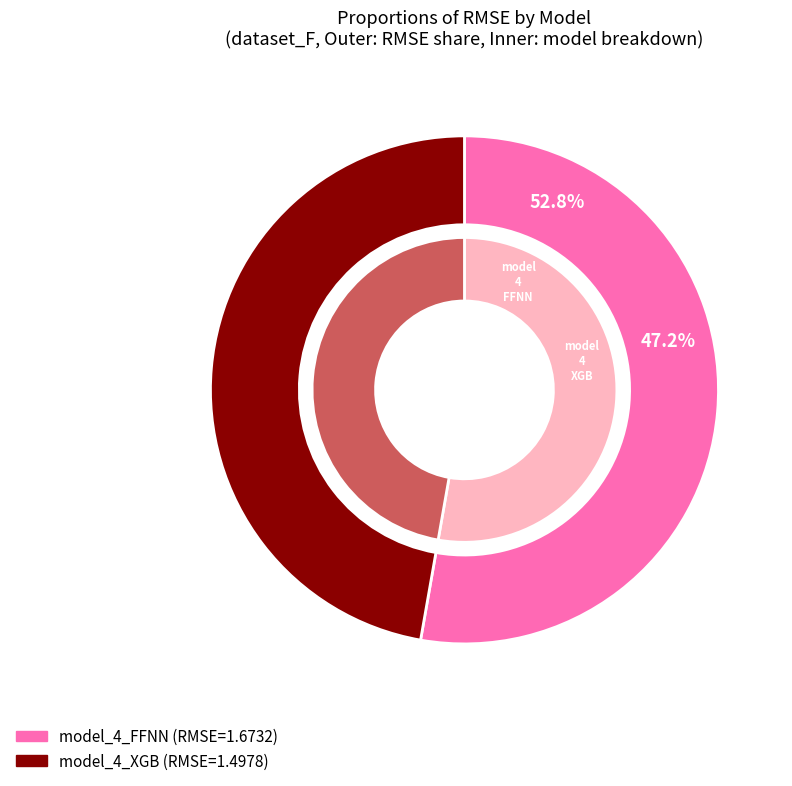

Which category accounts for the majority?

model_4_FFNN